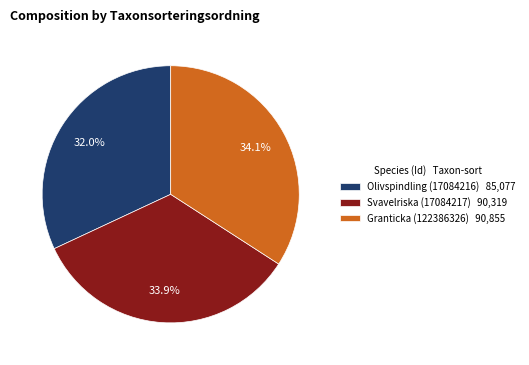

The Olivspindling (17084216) slice represents 32% of the pie. True or false?

True